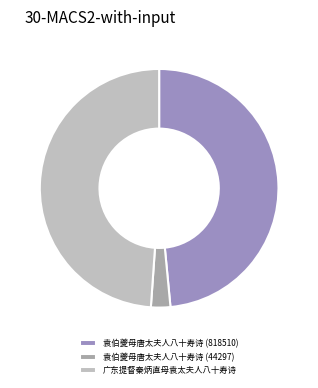

Approximately how many times larger is the value at 广东提督秦炳直母袁太夫人八十寿诗 compared to 袁伯夔母唐太夫人八十寿诗 (818510)?

1.0